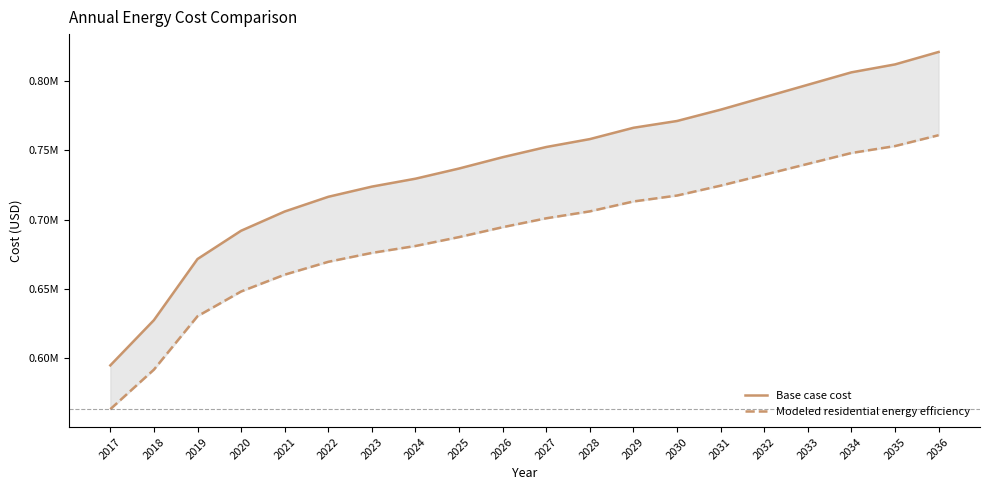

Where does the Modeled residential energy efficiency series first go above 700896?

2027